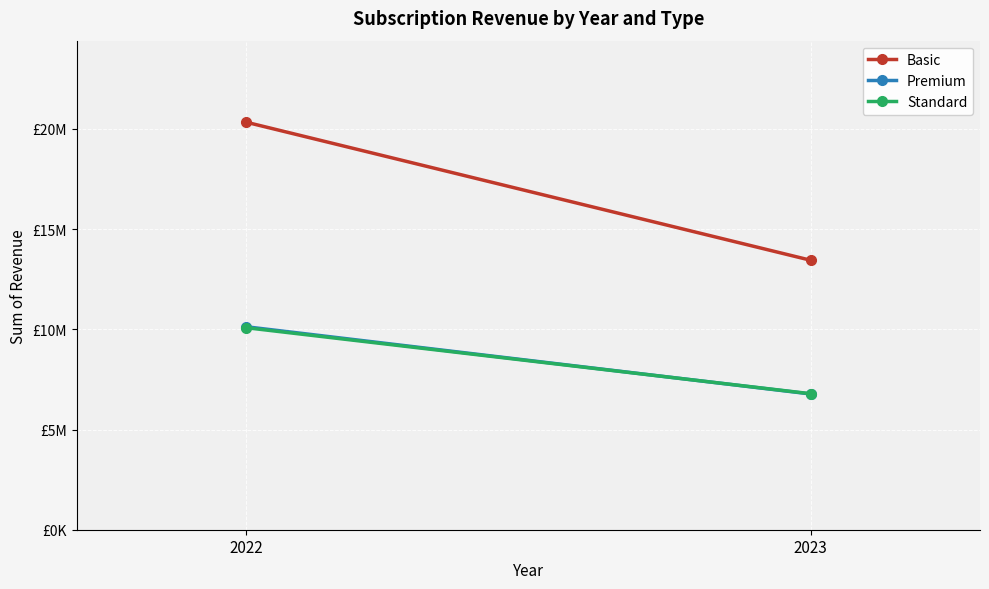

What are all the series names shown in the legend?

Basic, Premium, Standard